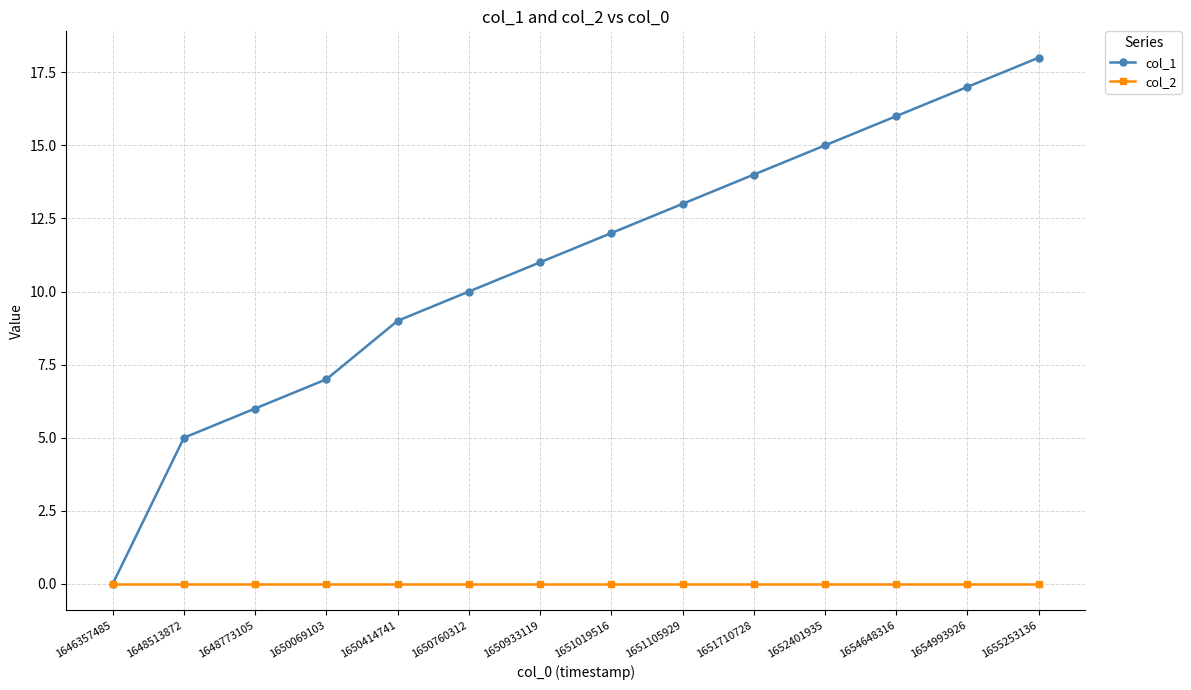

Is it true that col_1 equals 23 at 1654993926?

False